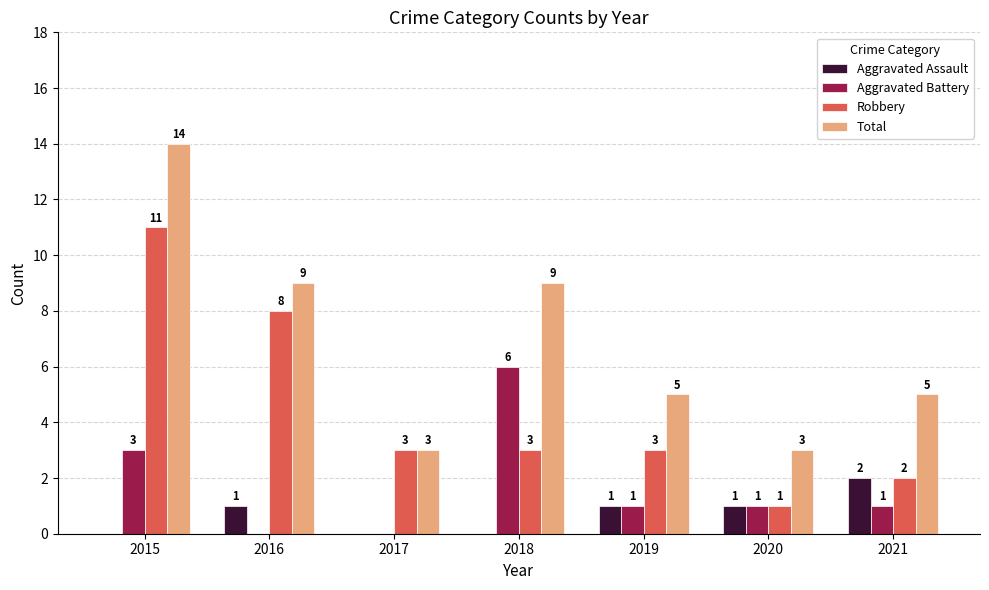

At which label does Robbery first exceed 3?

2015